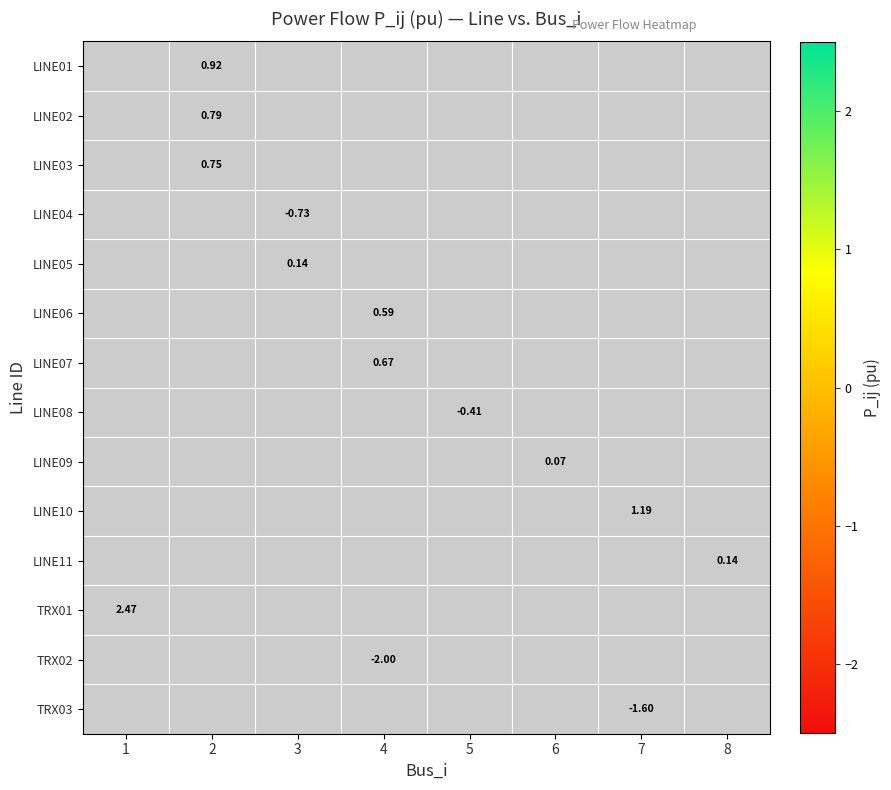

True or false: LINE10 has a value of 1.2 at 7.

True